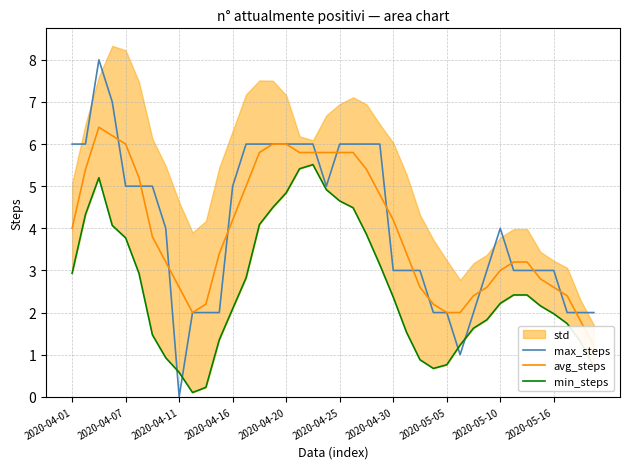

True or false: max_steps has more than 0 interior local peaks.

True